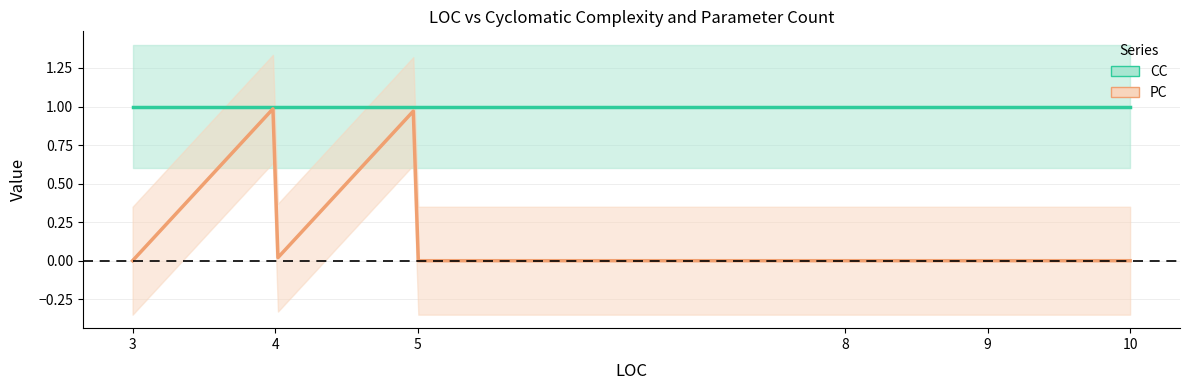

Rank the series at 4 from lowest to highest value.

PC, CC